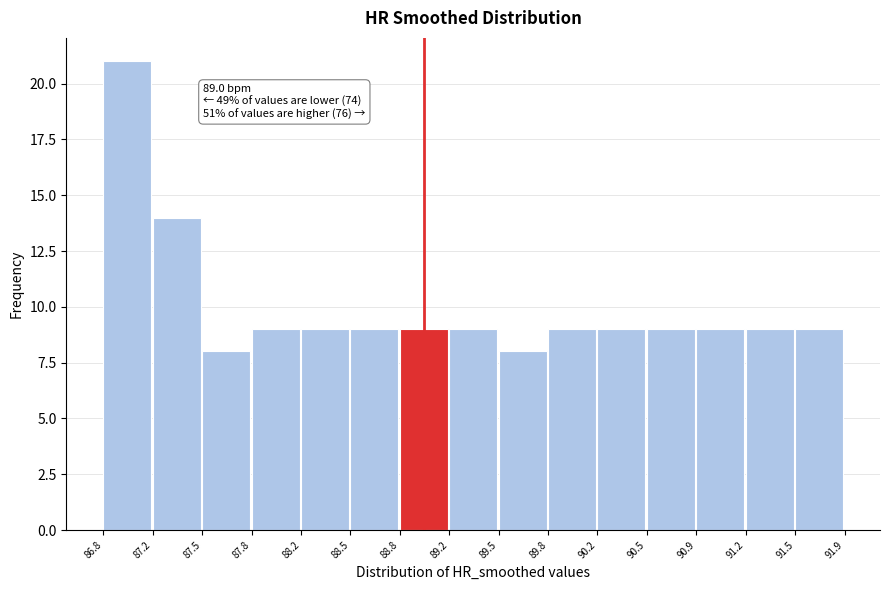

Over which range of the x-axis is the bar tallest?

86.8 to 87.2